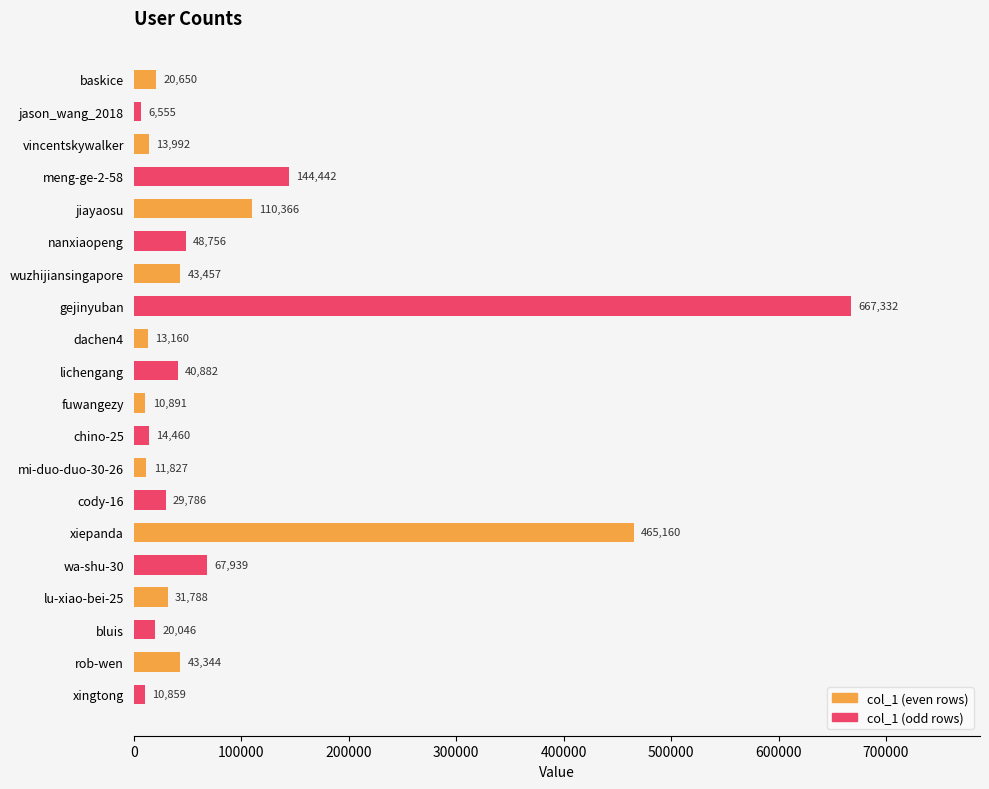

What is the spread (max minus min) of values at rob-wen?

32485